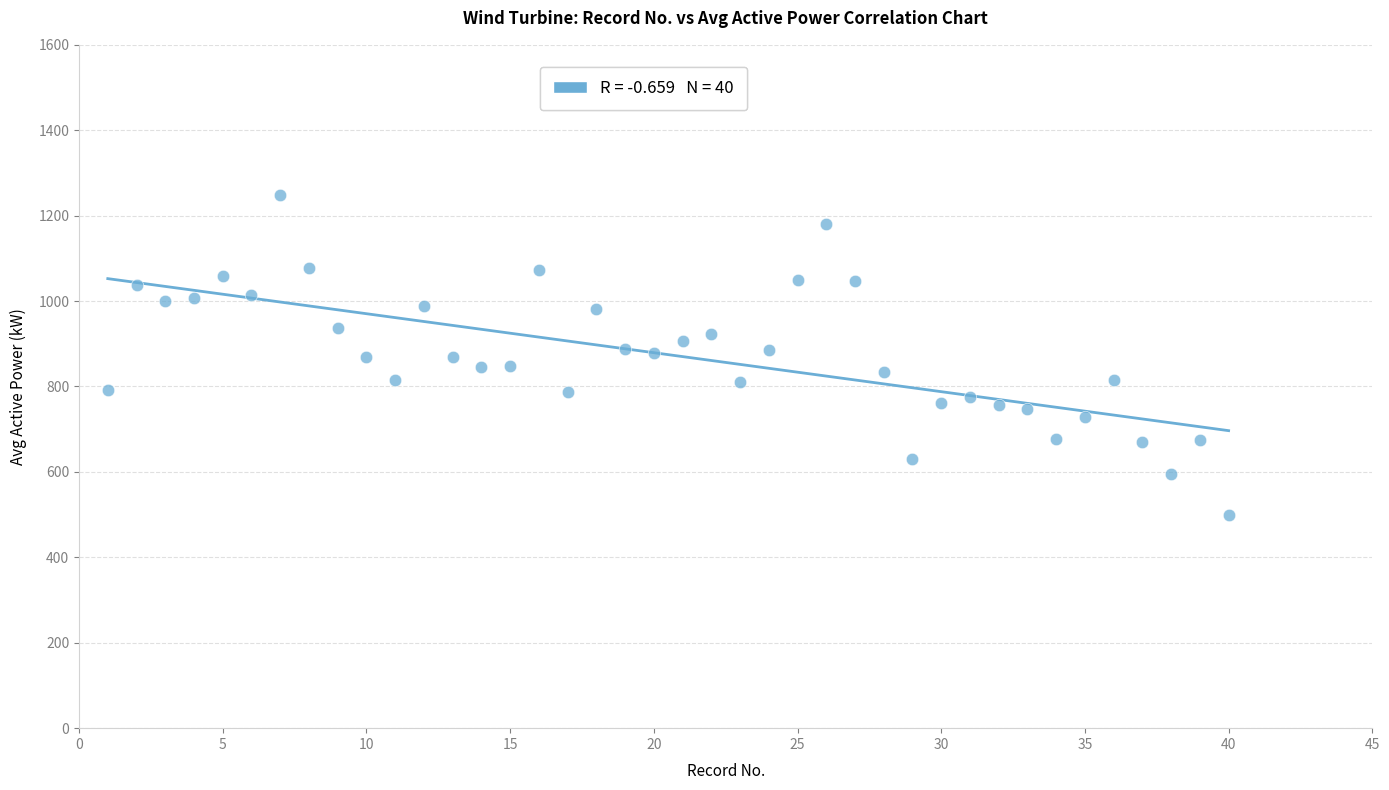

What is the range of X values (max minus min)?

39.0